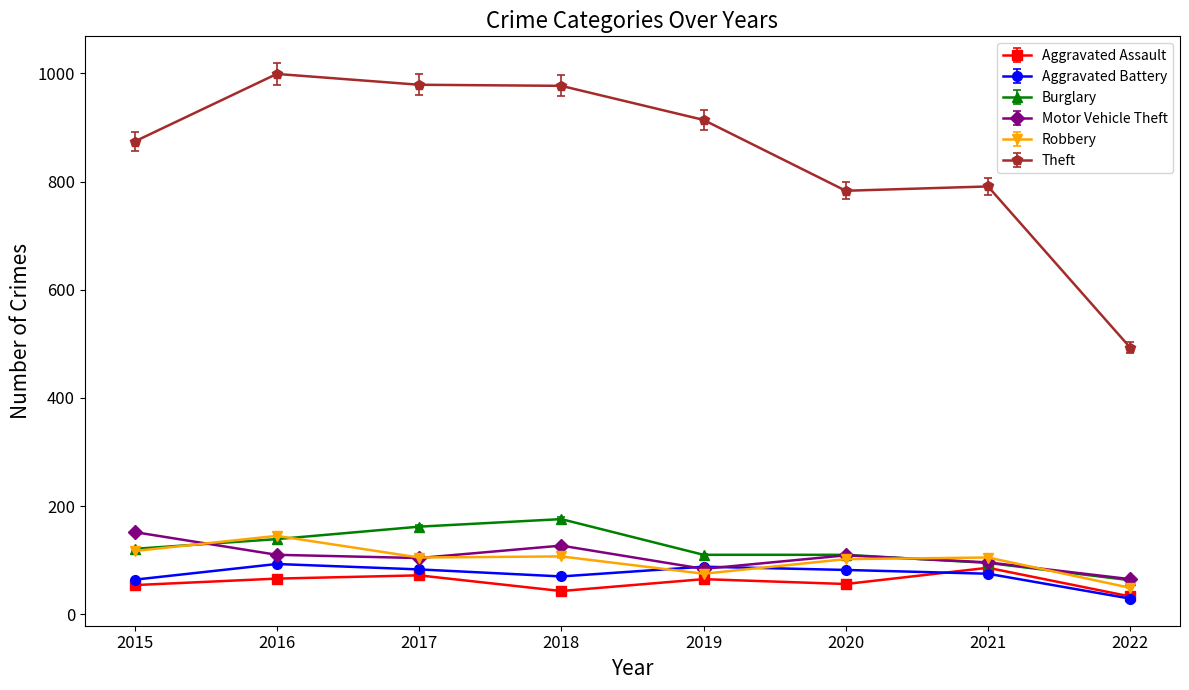

What is the total value across all series at 2017?

1505